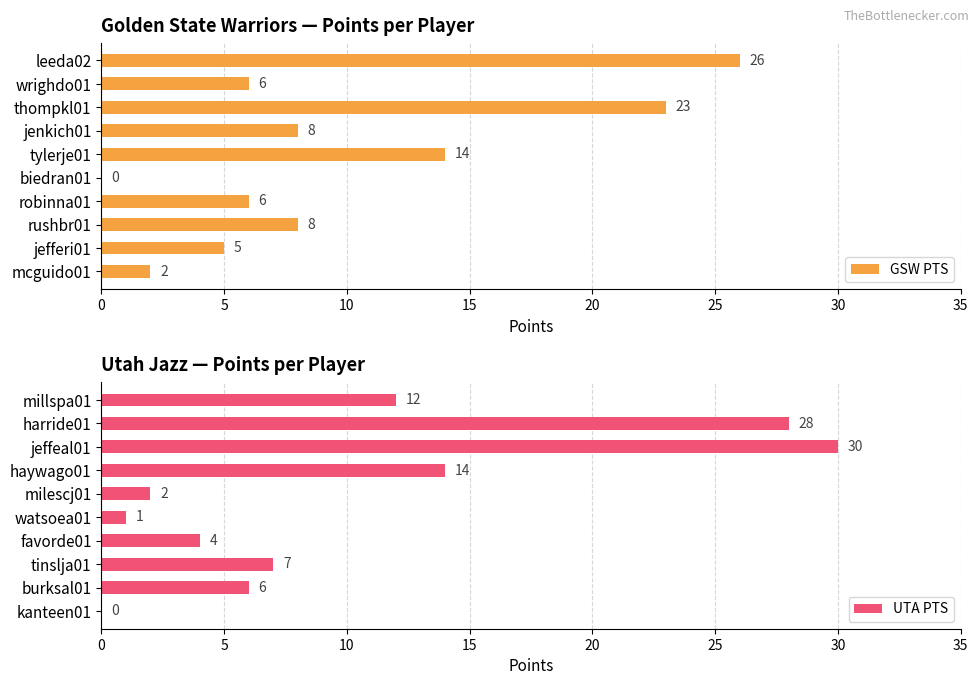

Is it true that GSW PTS equals 26 at leeda02?

True